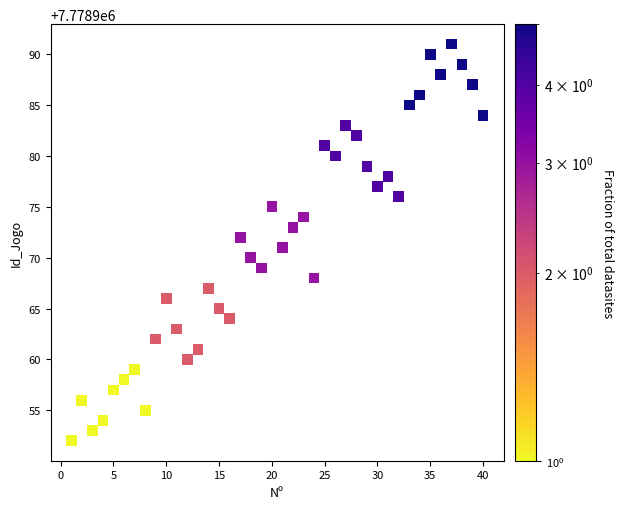

What is the range of X values (max minus min)?

39